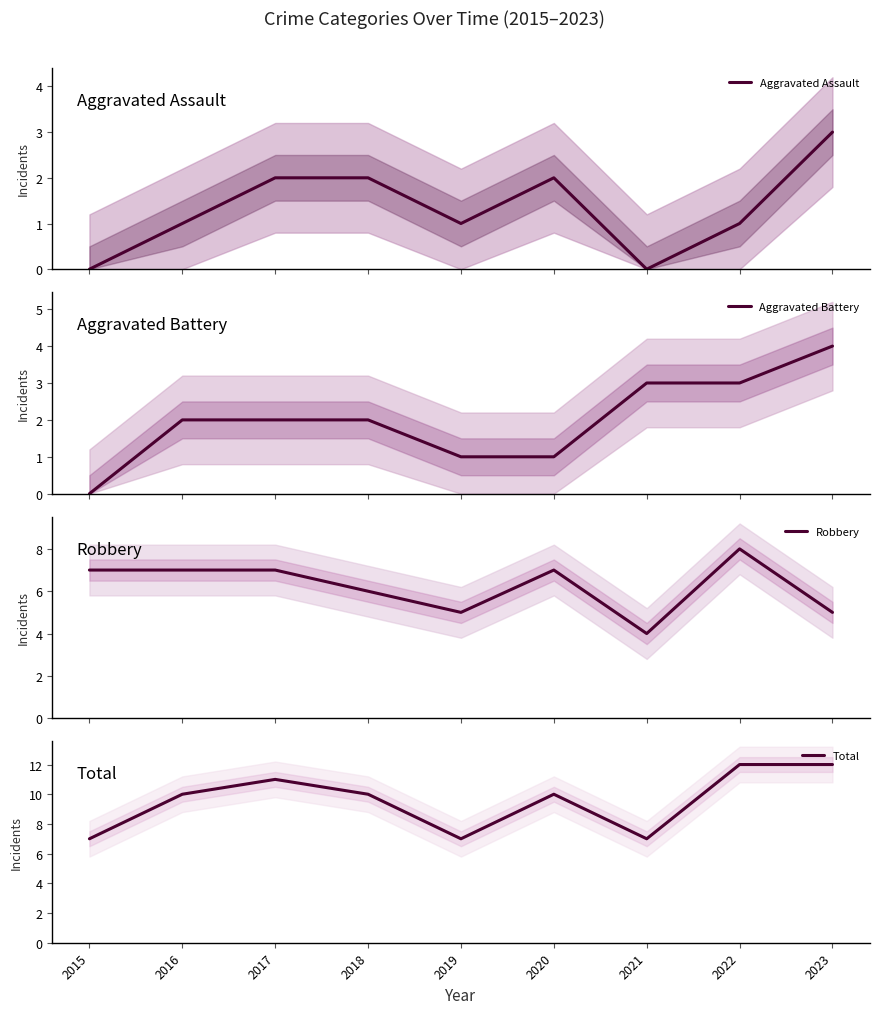

Which series ends up on top after the final intersection of Aggravated Assault and Aggravated Battery?

Aggravated Battery